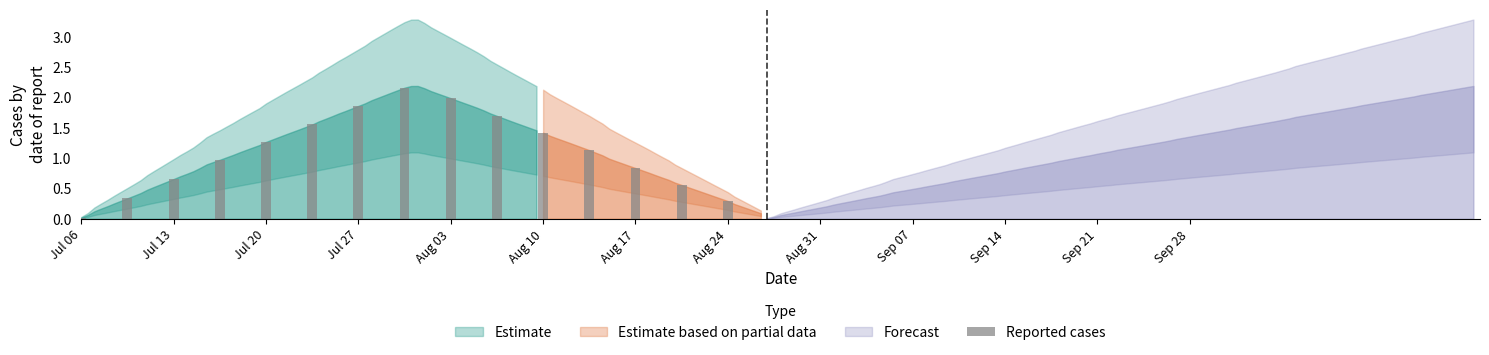

What is the value of the 9th bar from the left?

2.0